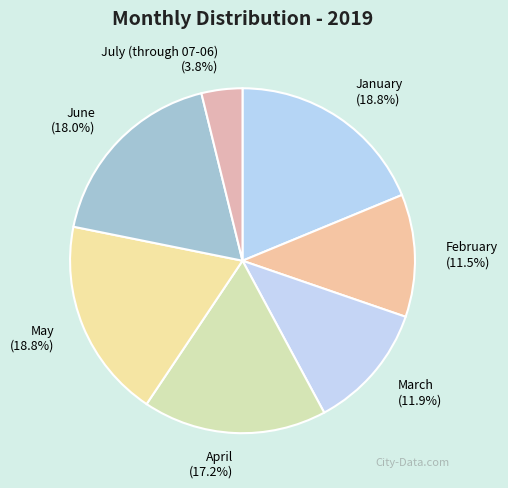

What percentage do May and July (through 07-06) together represent?

22.6%